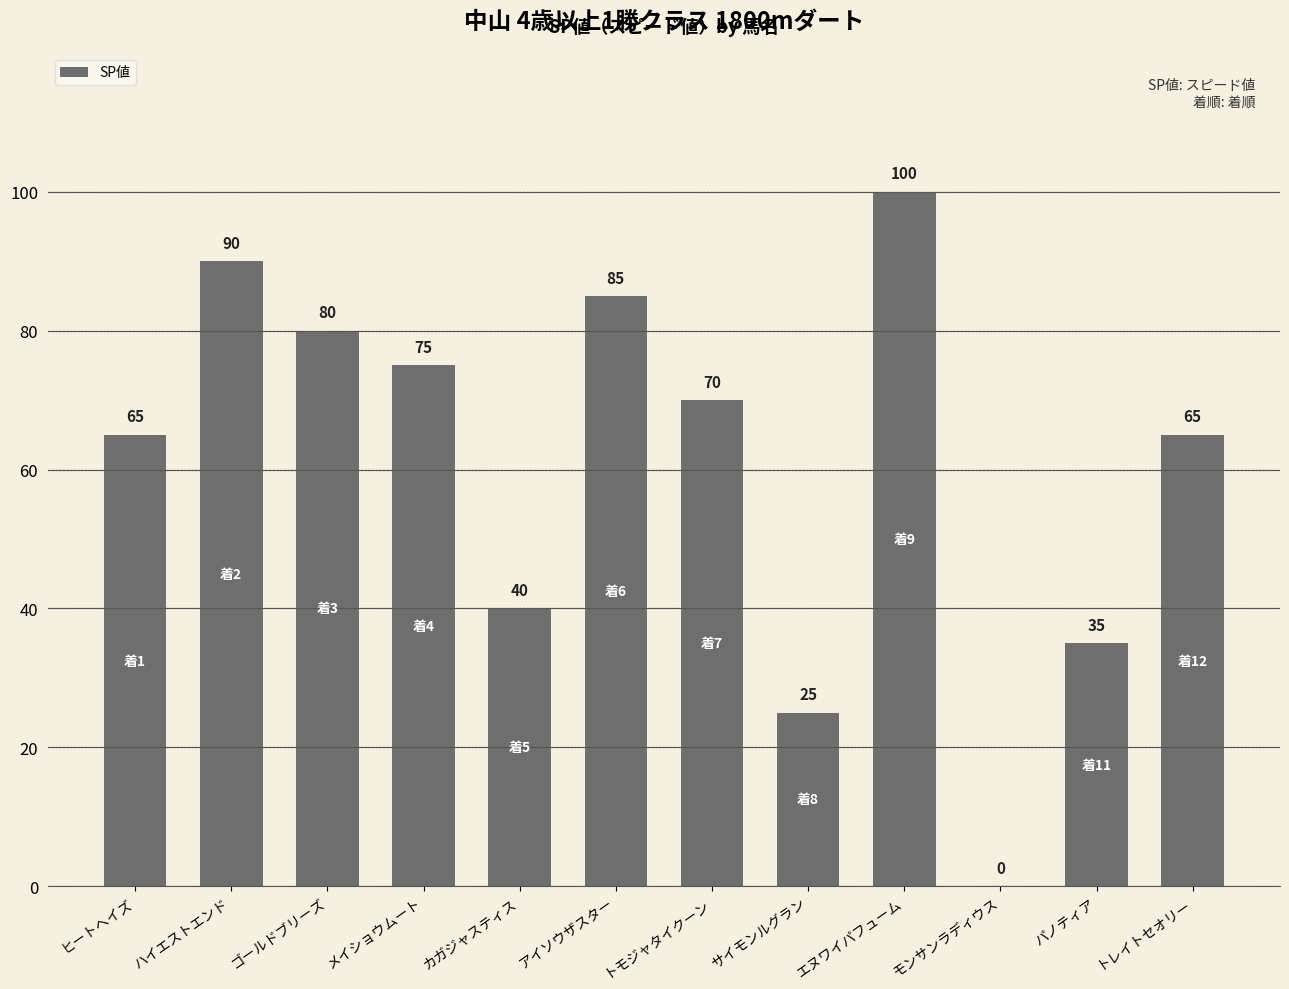

How many distinct data groups are displayed?

1